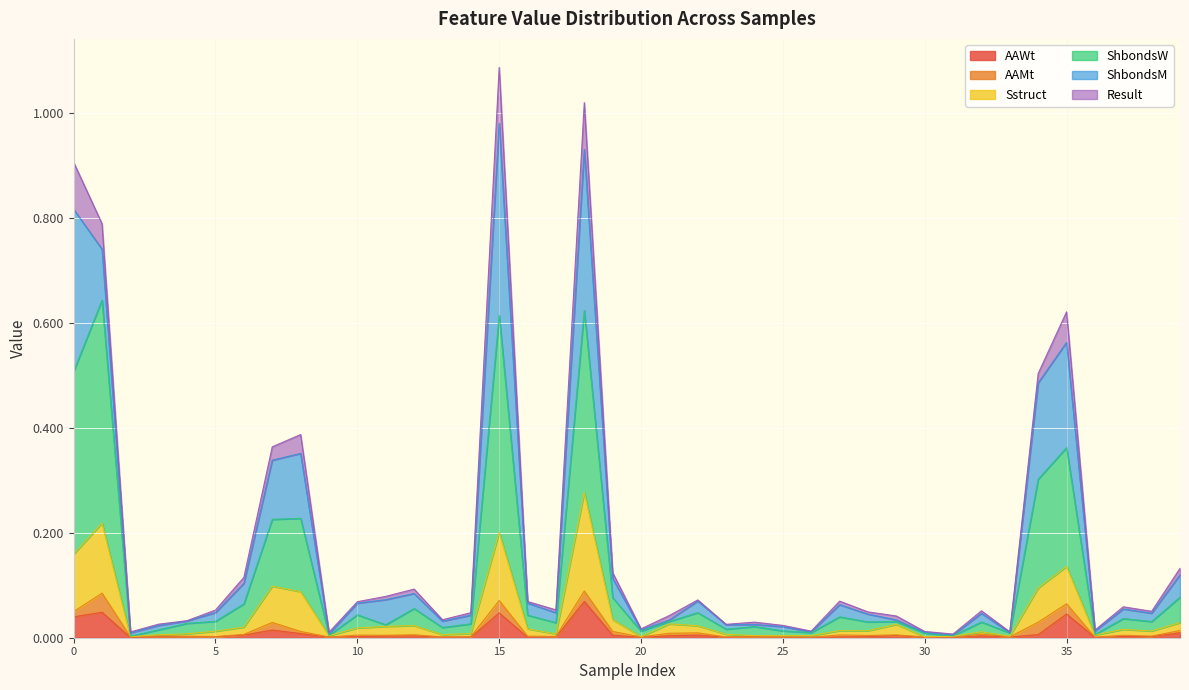

Is it true that AAWt equals 0.0 at 10?

True